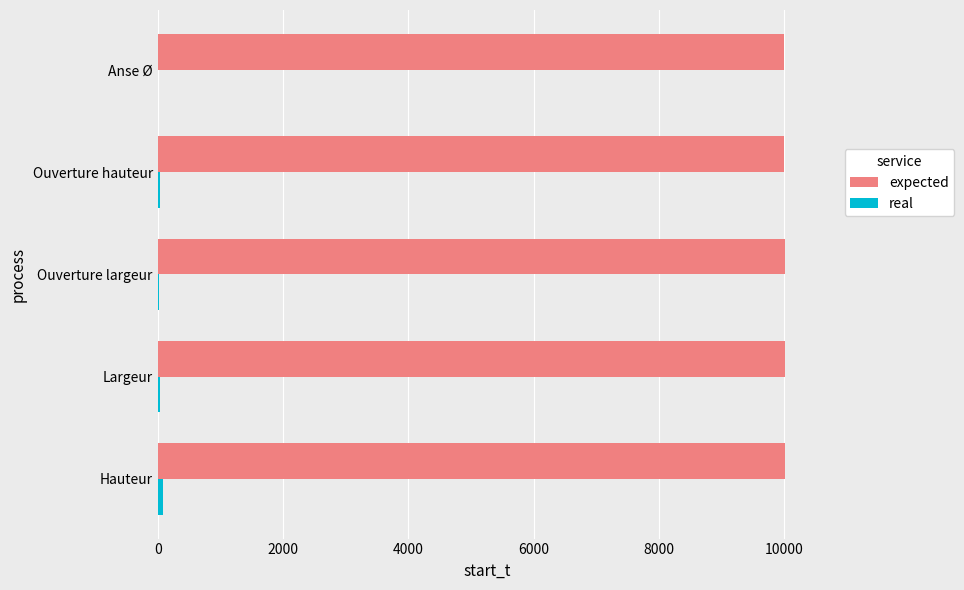

Which series has the largest total across all categories?

expected